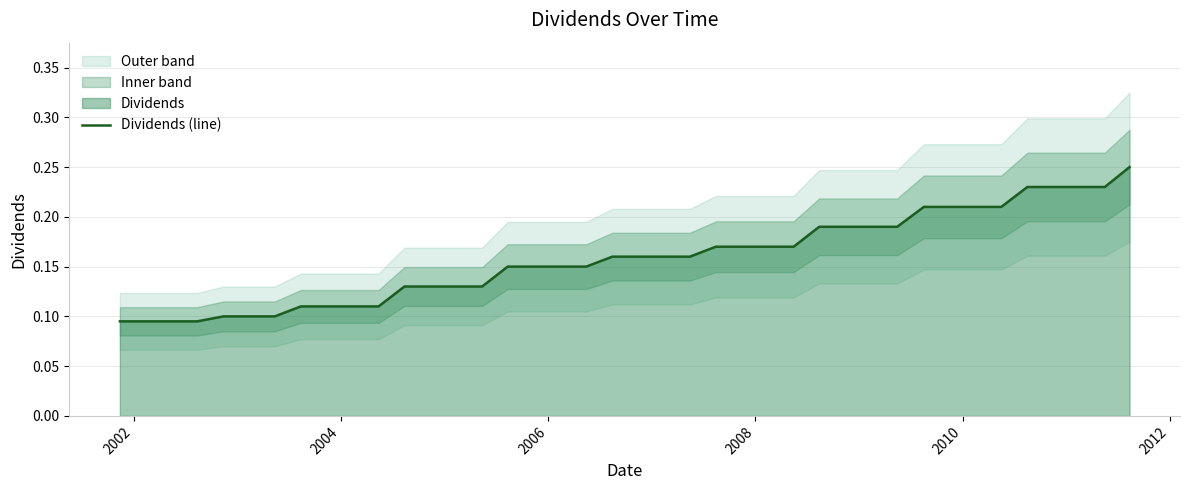

How many lines are shown in the chart?

1